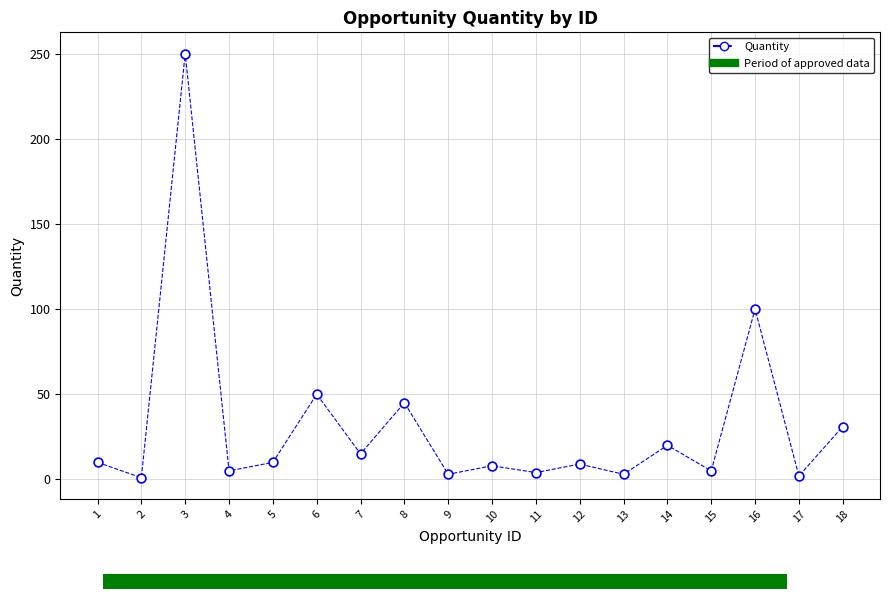

What is the range of X values (max minus min)?

17